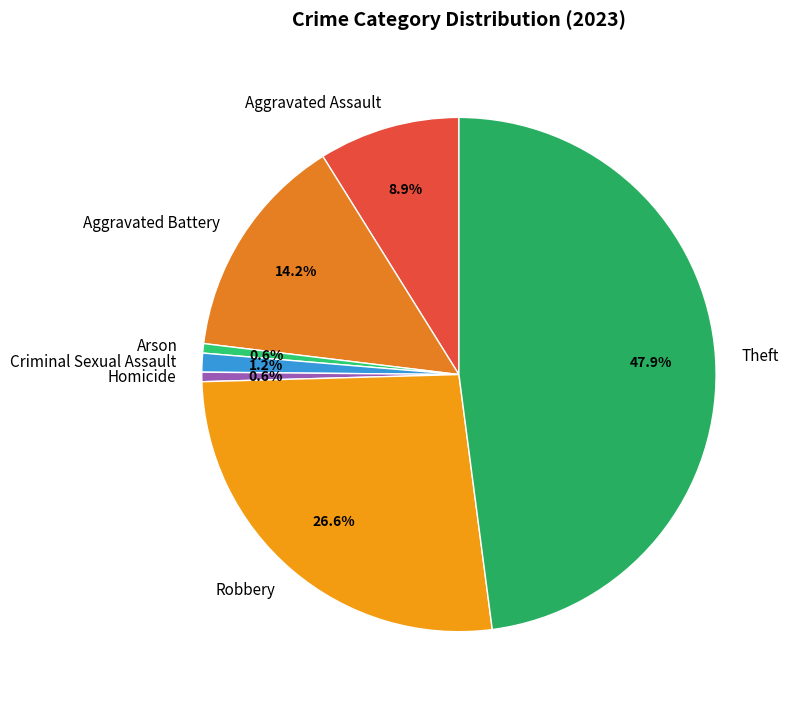

To the nearest percent, what is the difference between the largest and smallest slice percentages?

47%